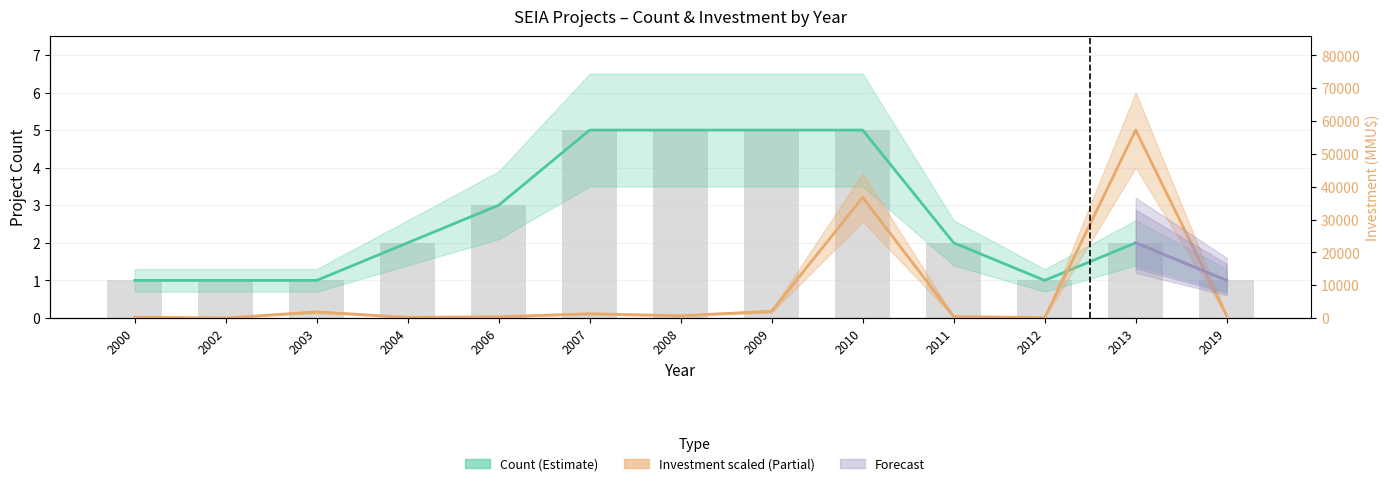

Which label corresponds to the smallest value in the chart?

2002